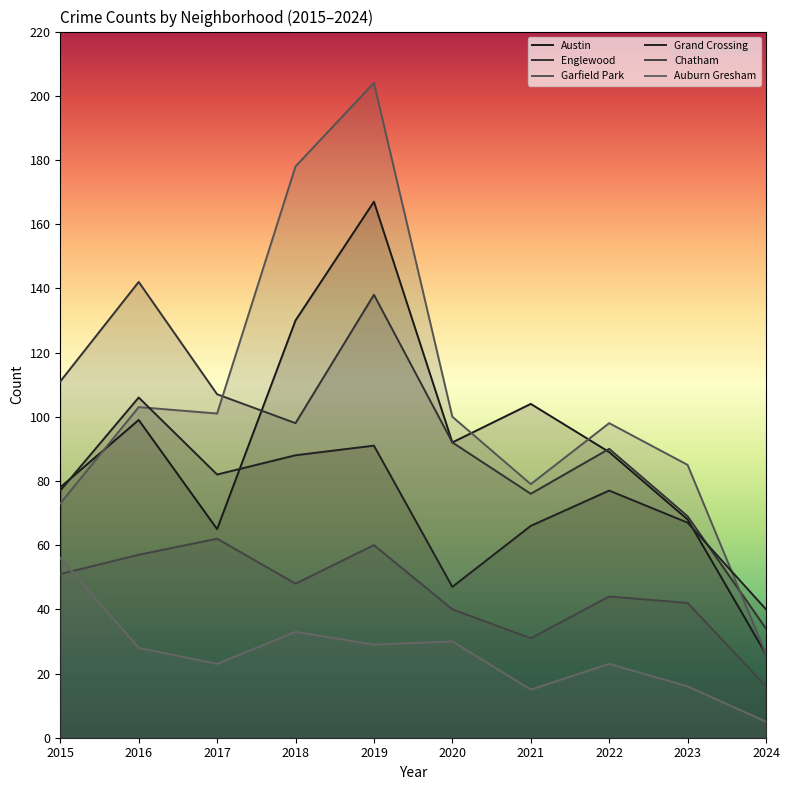

What is the difference between the highest and lowest values at 2017?

84